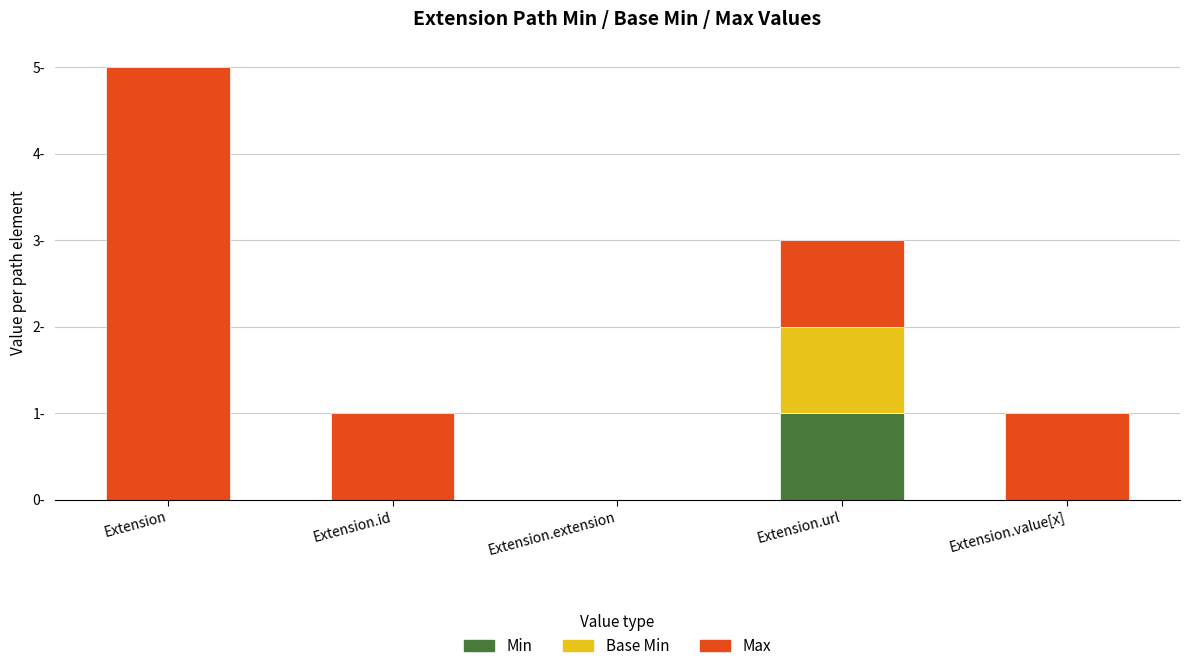

What are all the series names shown in the legend?

Min, Base Min, Max